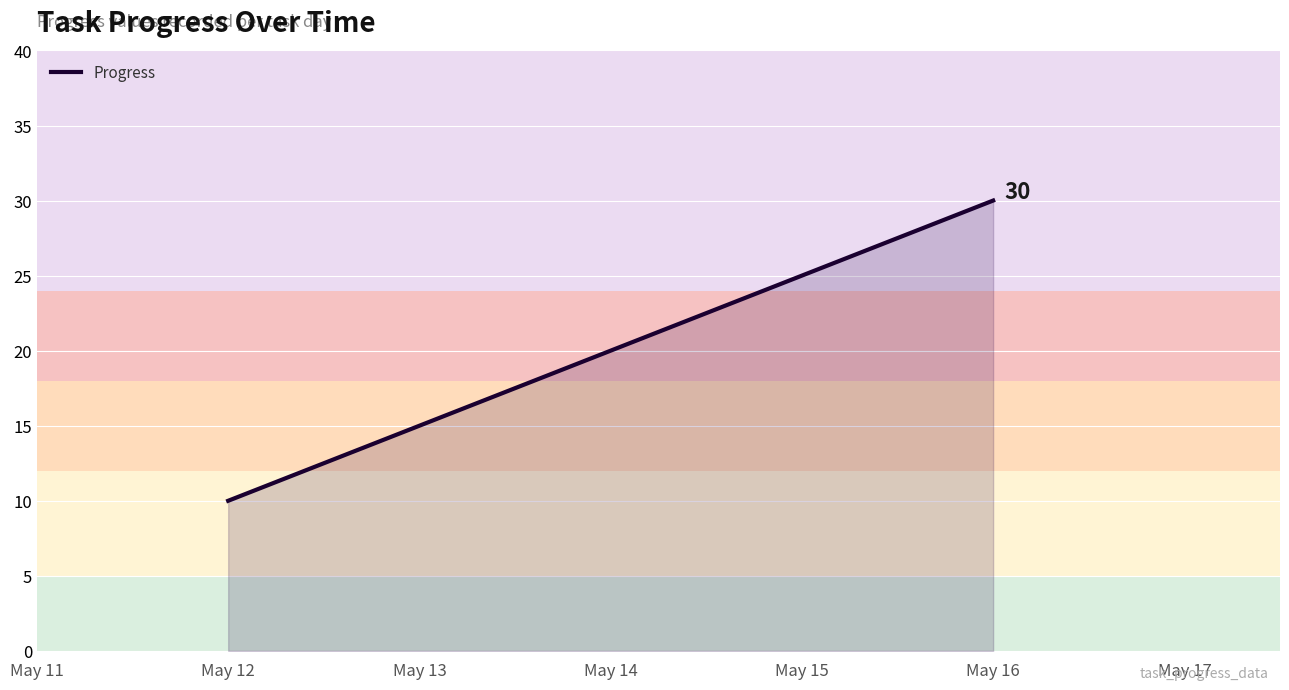

List the labels in order of value, smallest first.

May 12, May 13, May 14, May 15, May 16